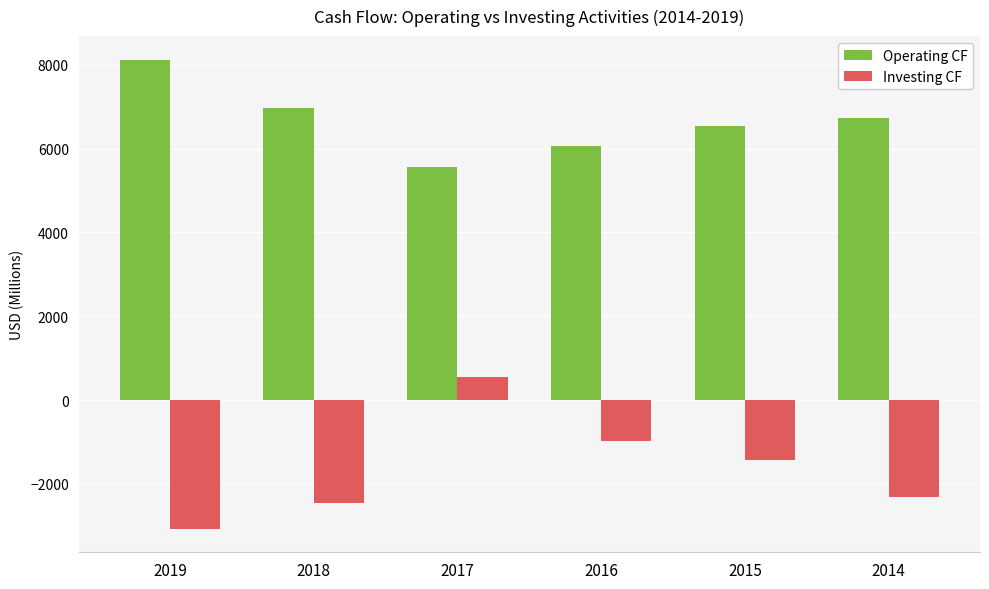

Is it true that Investing CF equals -3145.9 at 2014?

False